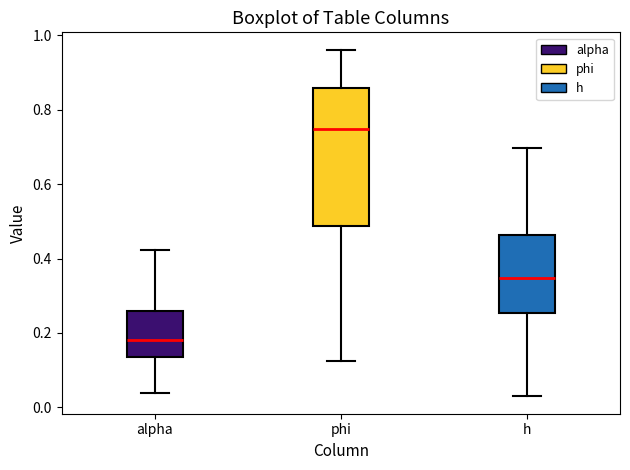

Comparing the boxes themselves (not the whiskers), which one is the tallest?

phi